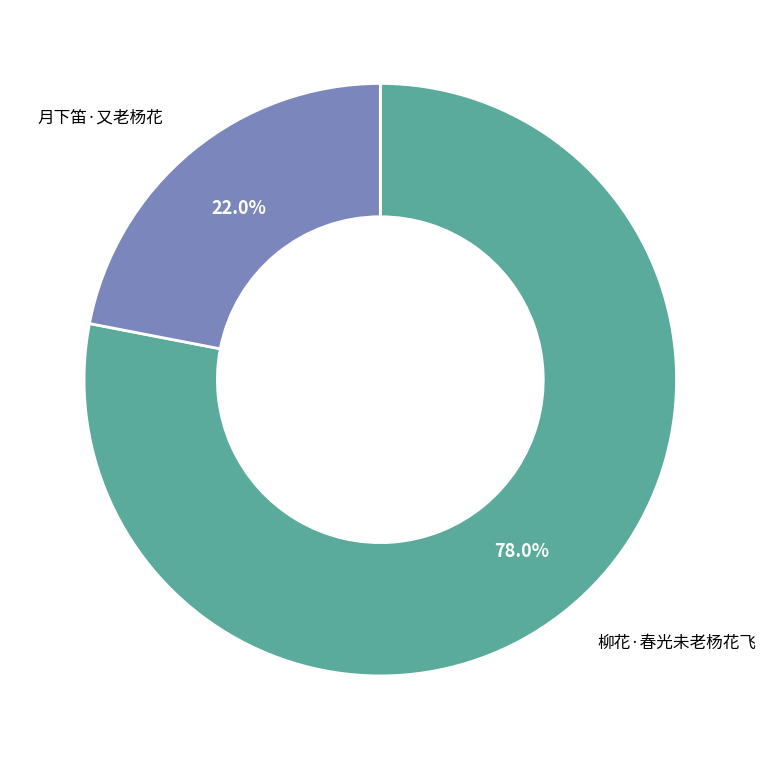

To the nearest percent, what portion does 柳花·春光未老杨花飞 represent?

78%